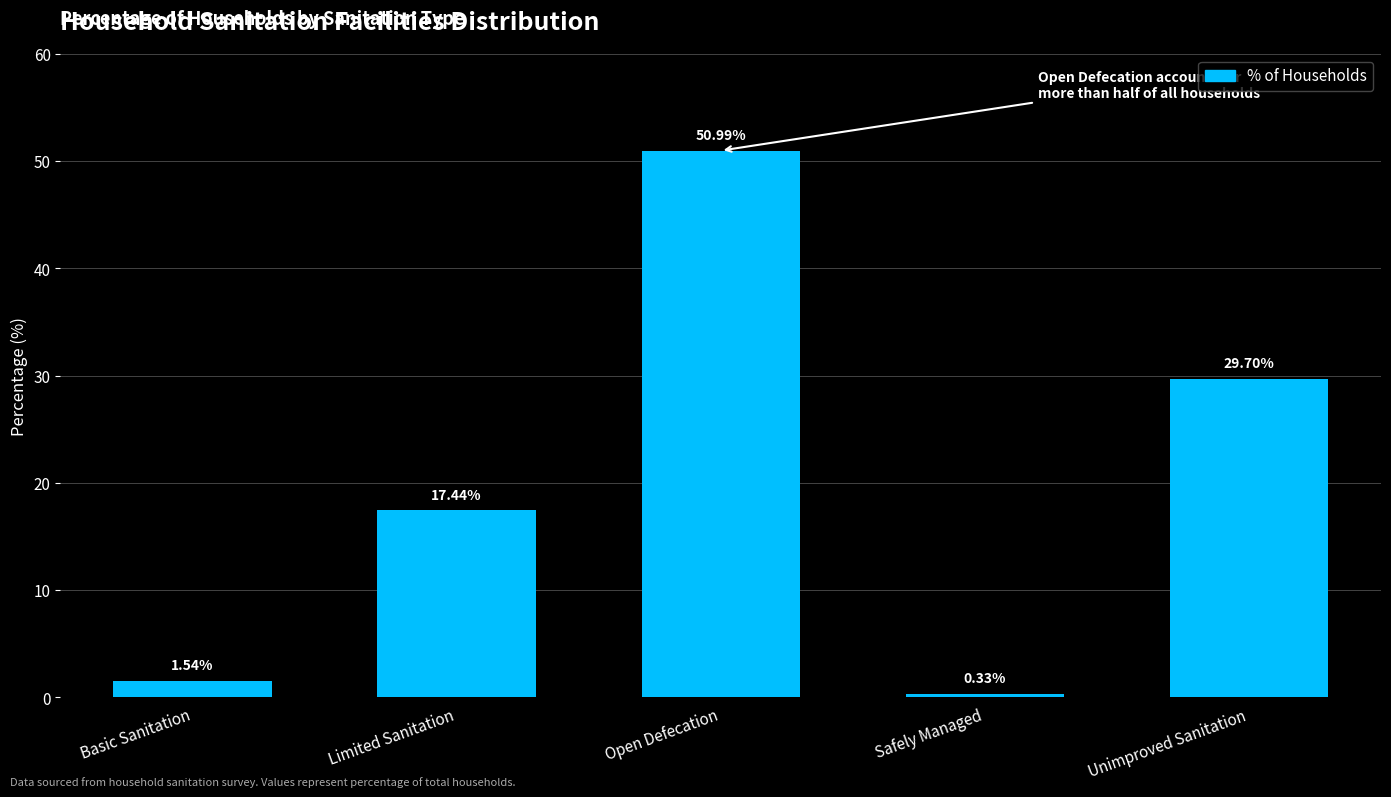

What is the change in value from Open Defecation to Safely Managed?

-50.7